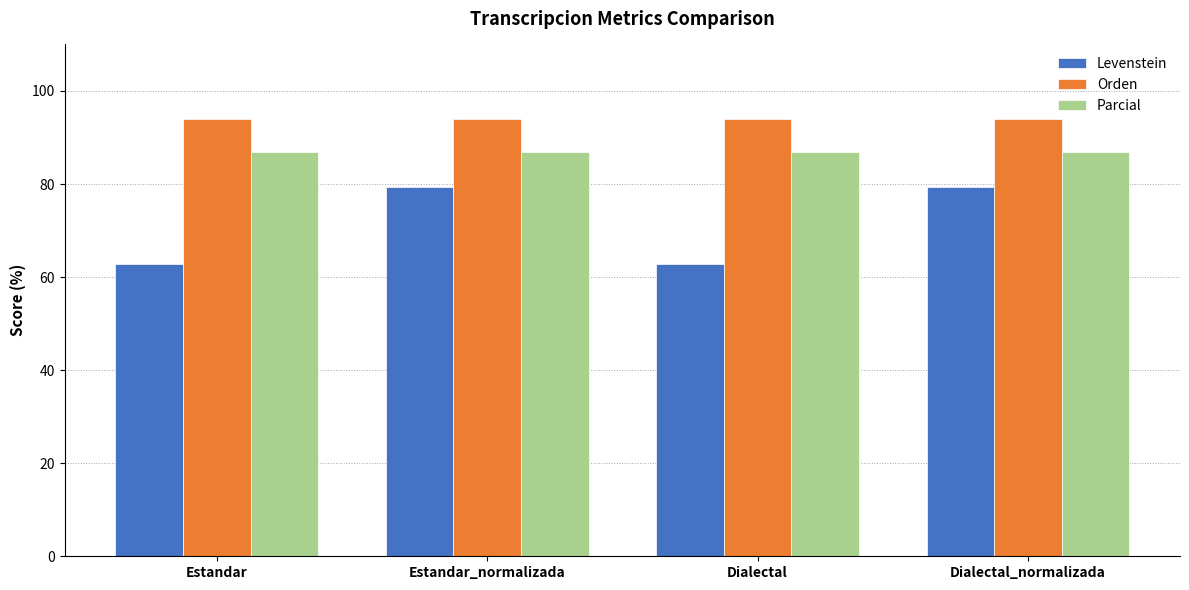

What position from the right is Estandar_normalizada?

3